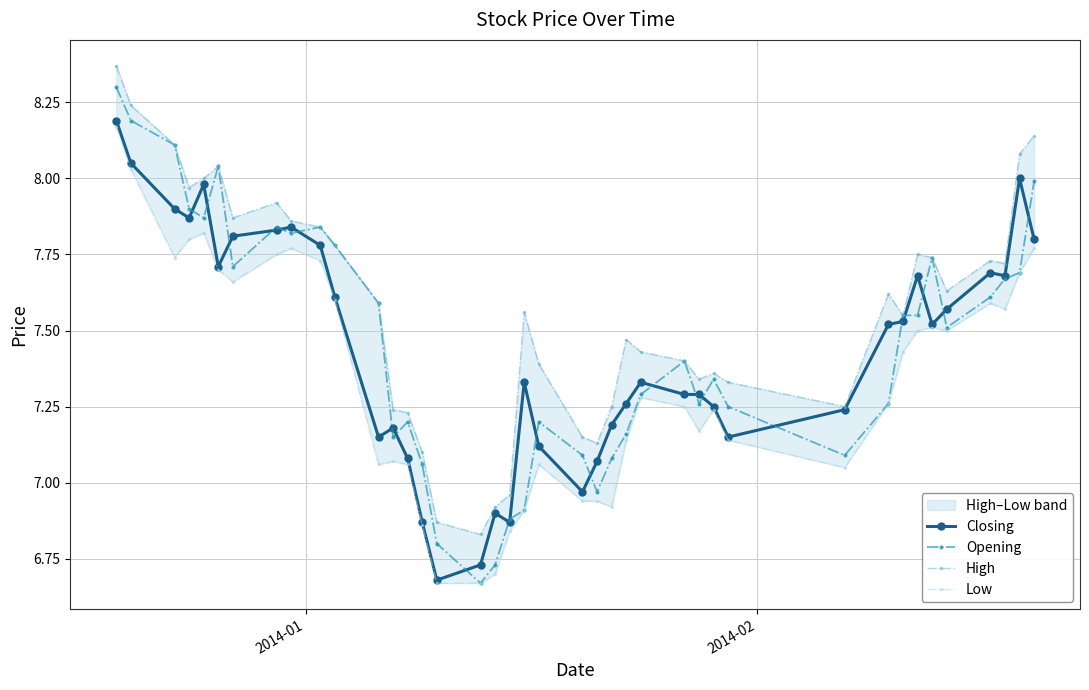

How many data points in High are less than 7?

4